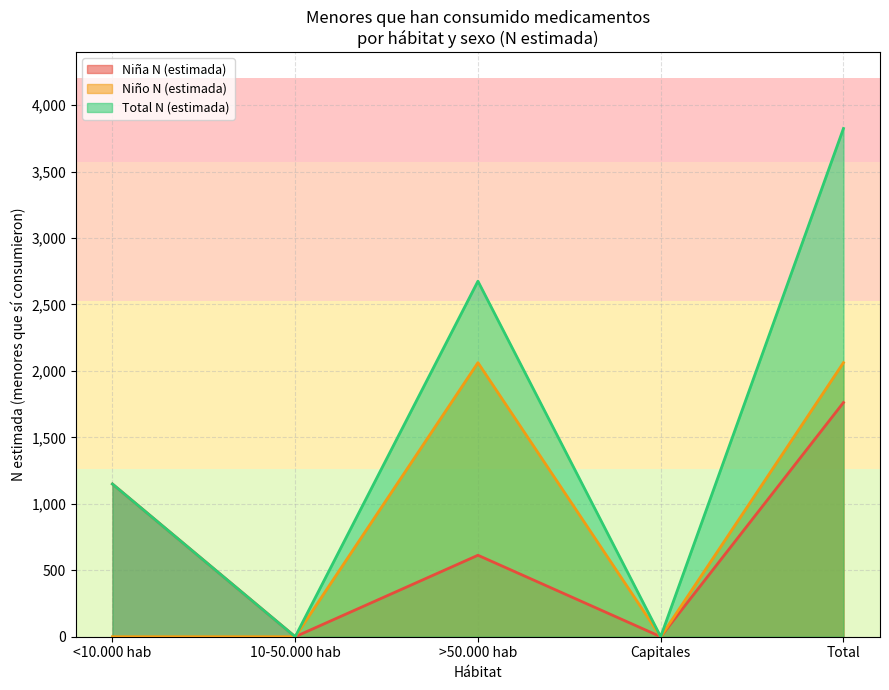

Which series has the largest total across all categories?

Total N (estimada)